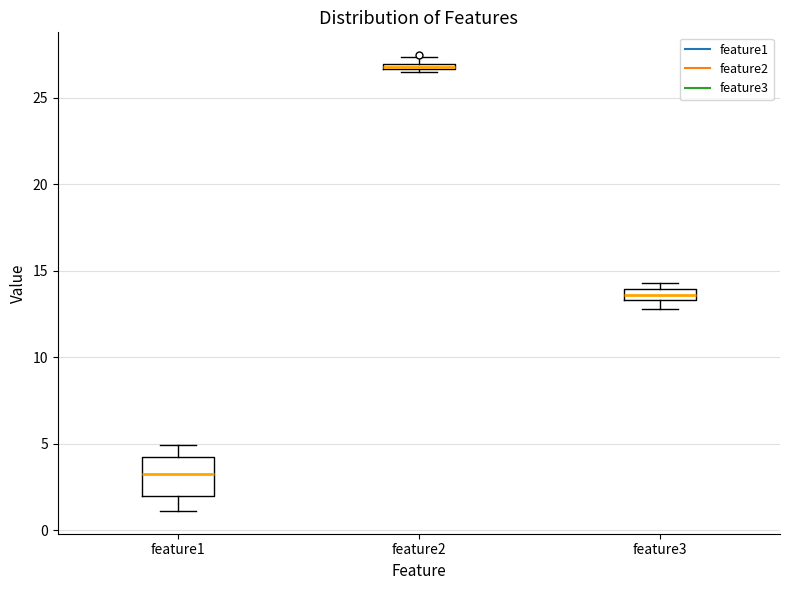

Which box is the tallest, from its lower edge to its upper edge?

feature1